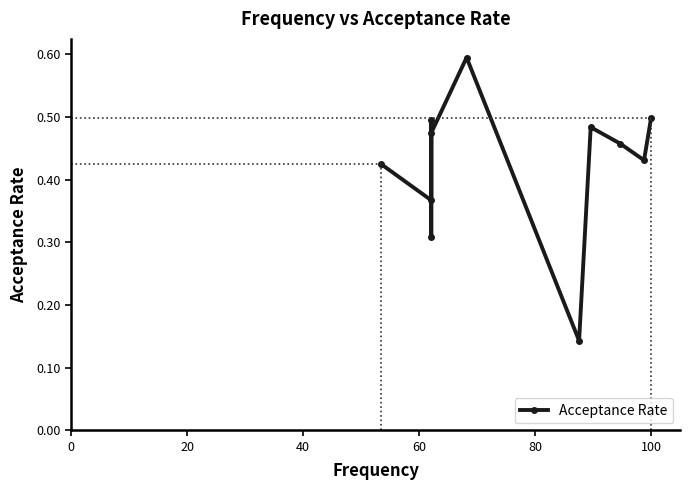

What is the difference between the maximum and second lowest values?

0.3